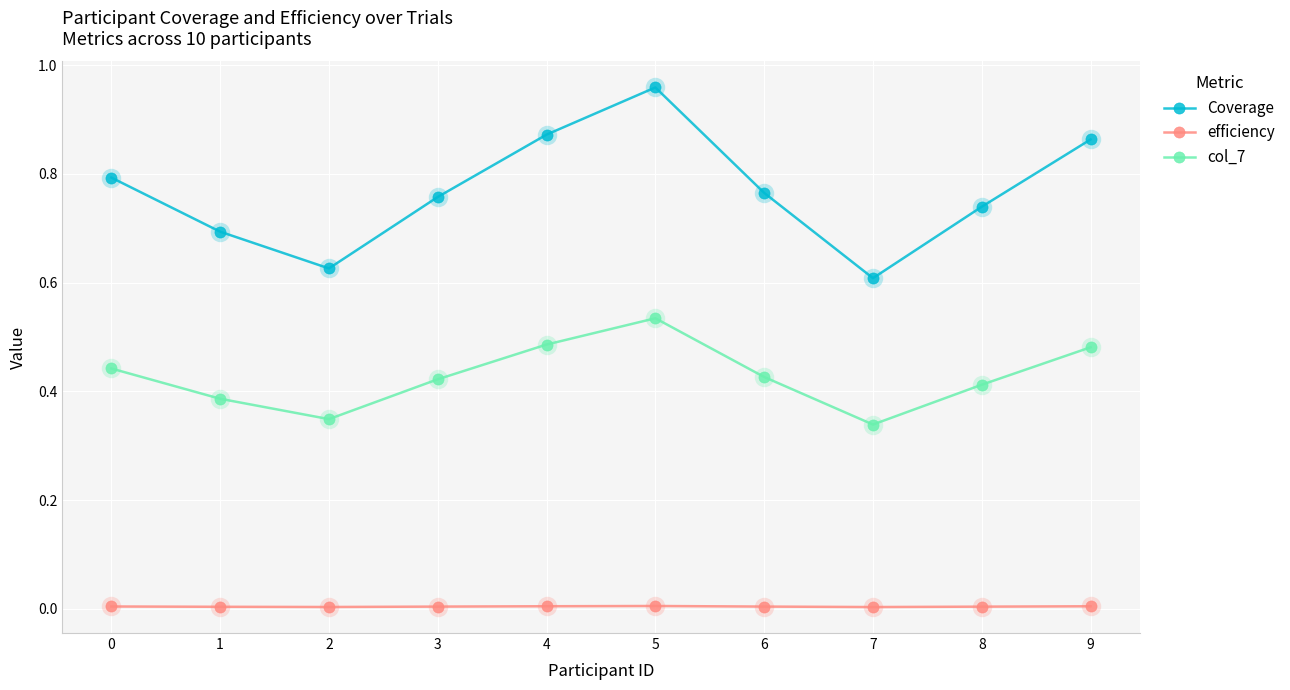

Which series has the largest total across all categories?

Coverage